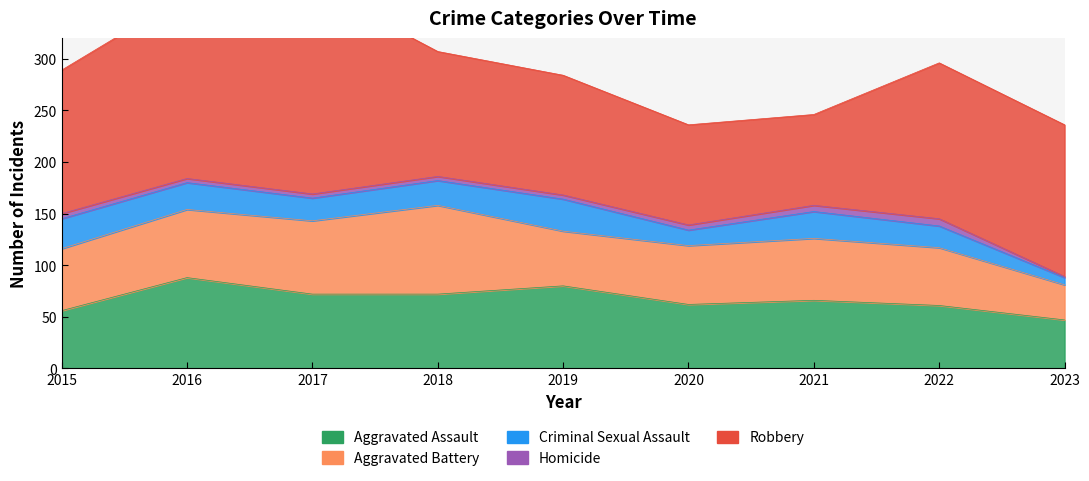

Which series has the largest range (max minus min)?

Robbery